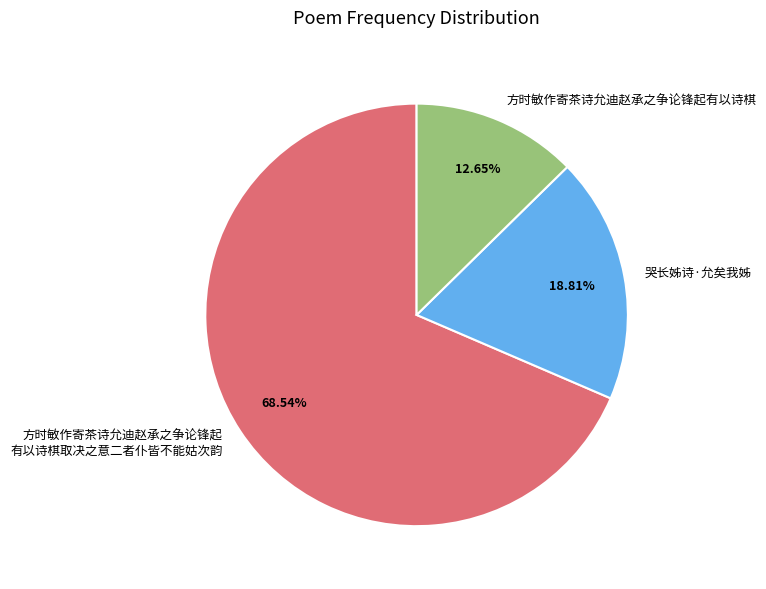

To the nearest percent, what is the difference between the largest and smallest slice percentages?

56%